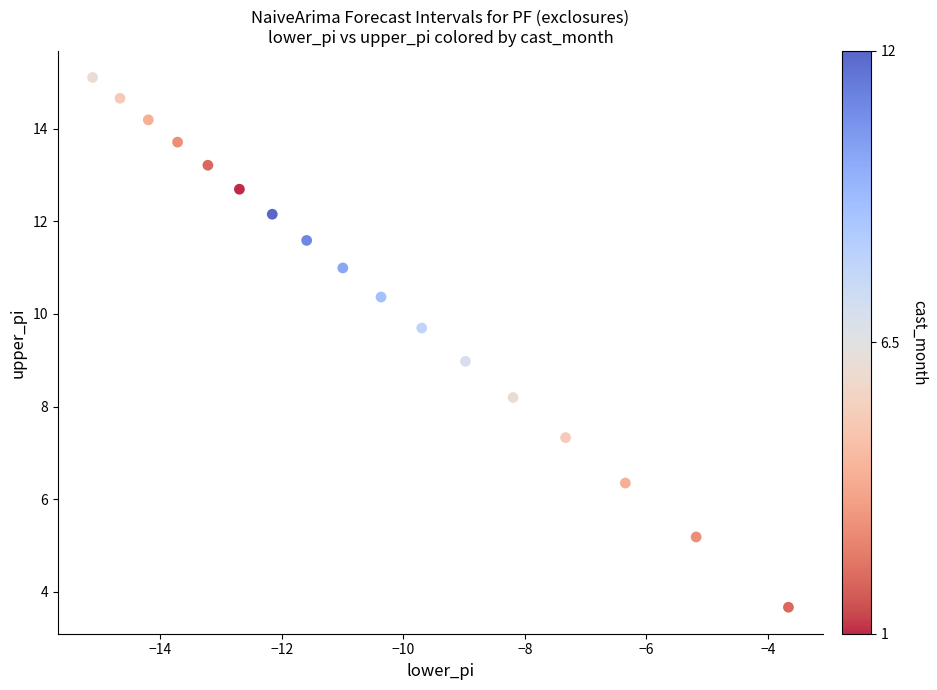

What is the range of X values (max minus min)?

11.4